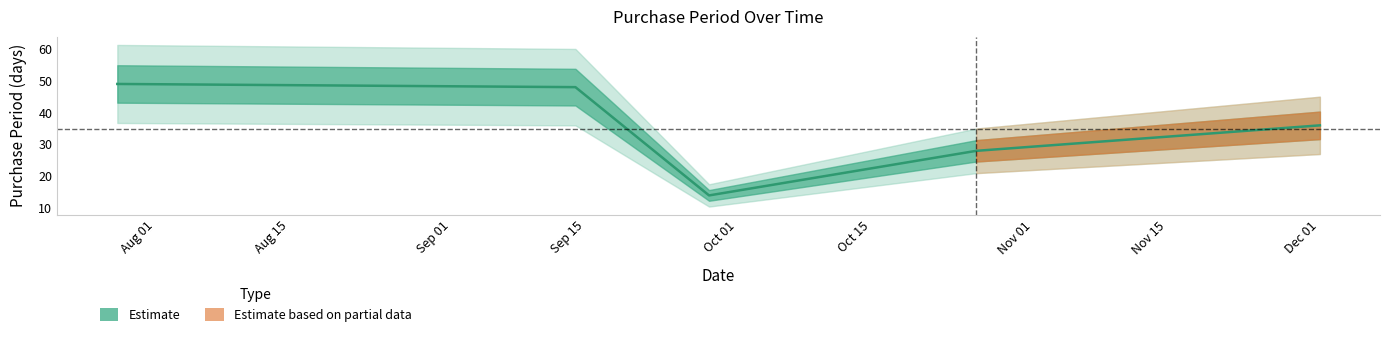

Approximately how many times larger is the value at 2017-09-14 compared to 2017-07-28?

1.0